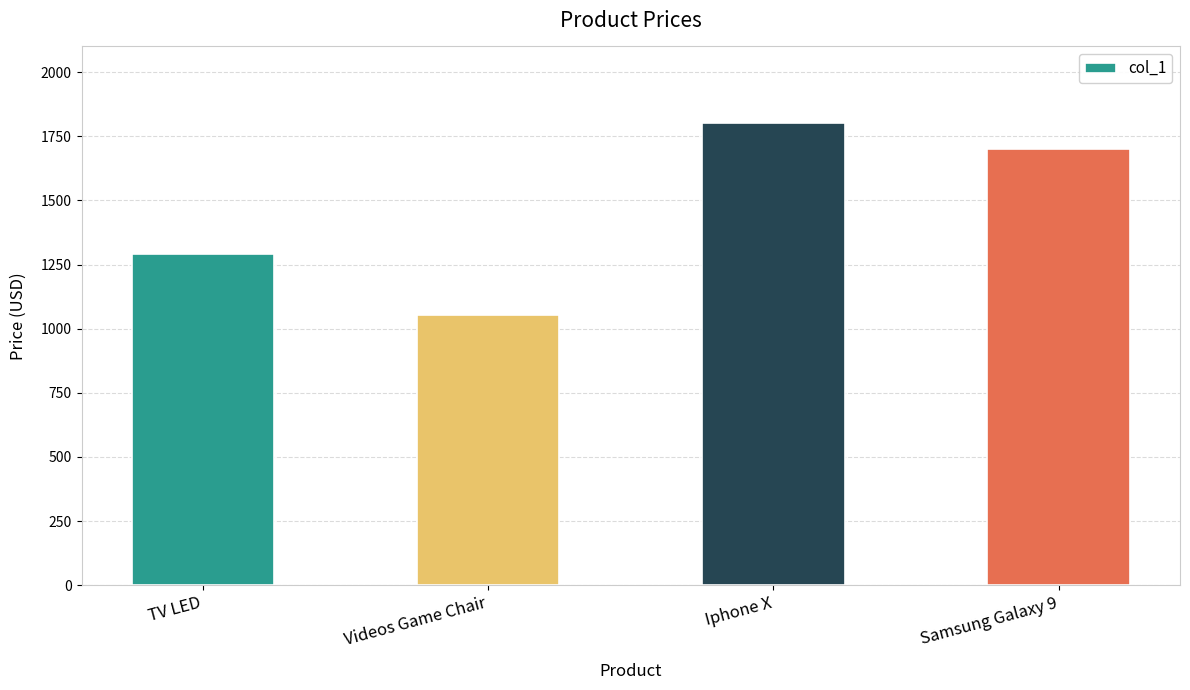

What is the label of the 4th bar from the left?

Samsung Galaxy 9